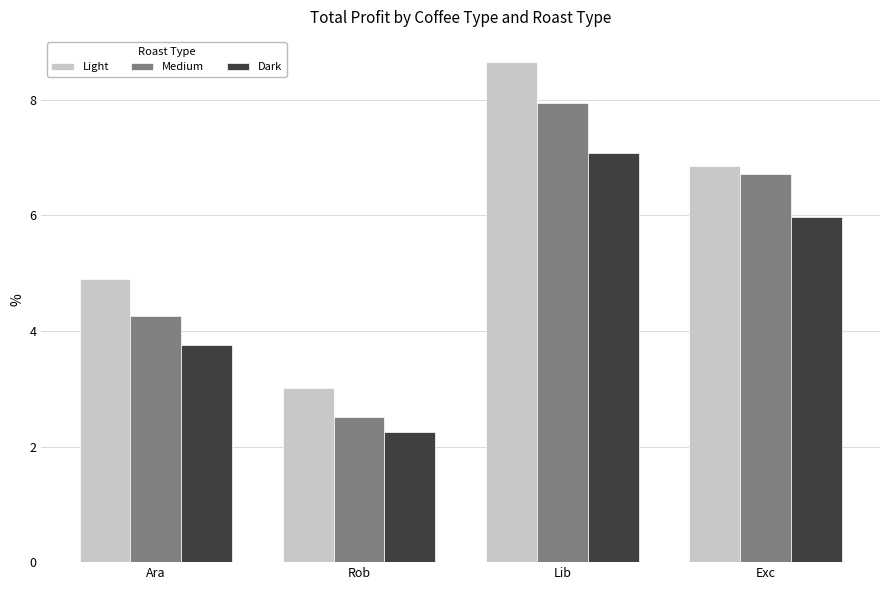

How many groups of bars are there?

4